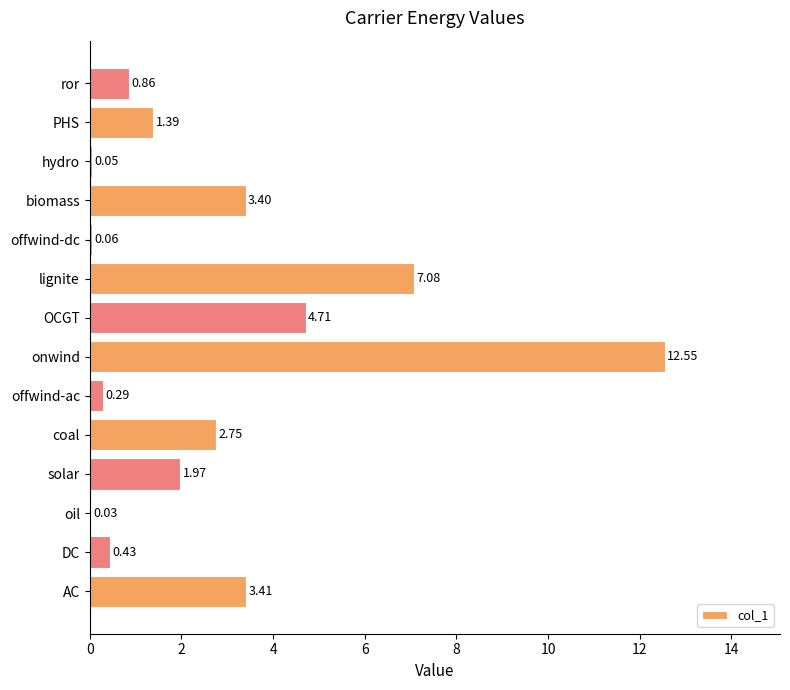

What is the change in value from DC to solar?

+1.5